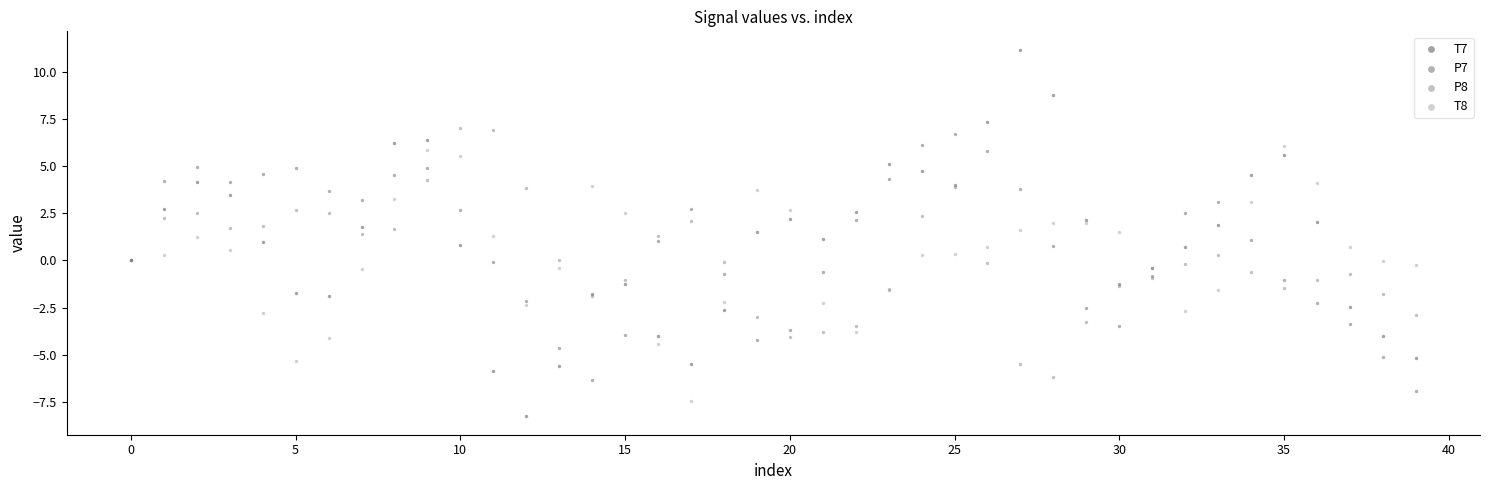

Which series has the largest Y range (max minus min)?

T7